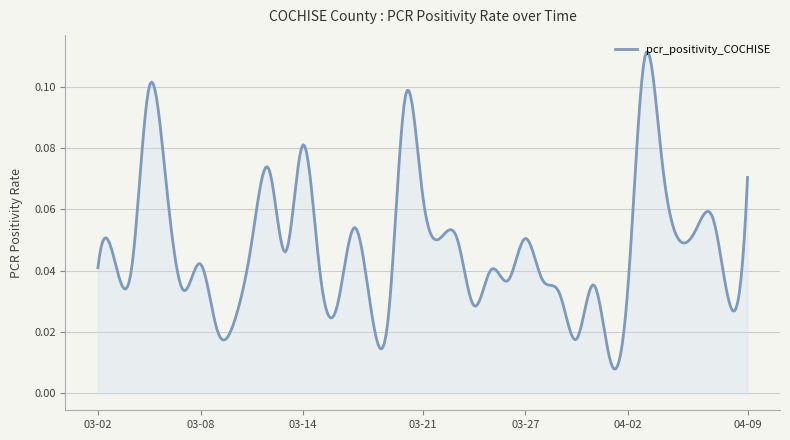

Reading left to right, list all the values displayed in this chart.

0.1	0.0	0.1	0.1	0.1	0.1	0.1	0.0	0.0	0.0	0.0	0.0	0.0	0.1	0.0	0.0	0.0	0.1	0.1	0.1	0.1	0.0	0.0	0.1	0.0	0.0	0.1	0.0	0.1	0.0	0.0	0.0	0.0	0.0	0.1	0.1	0.0	0.0	0.0